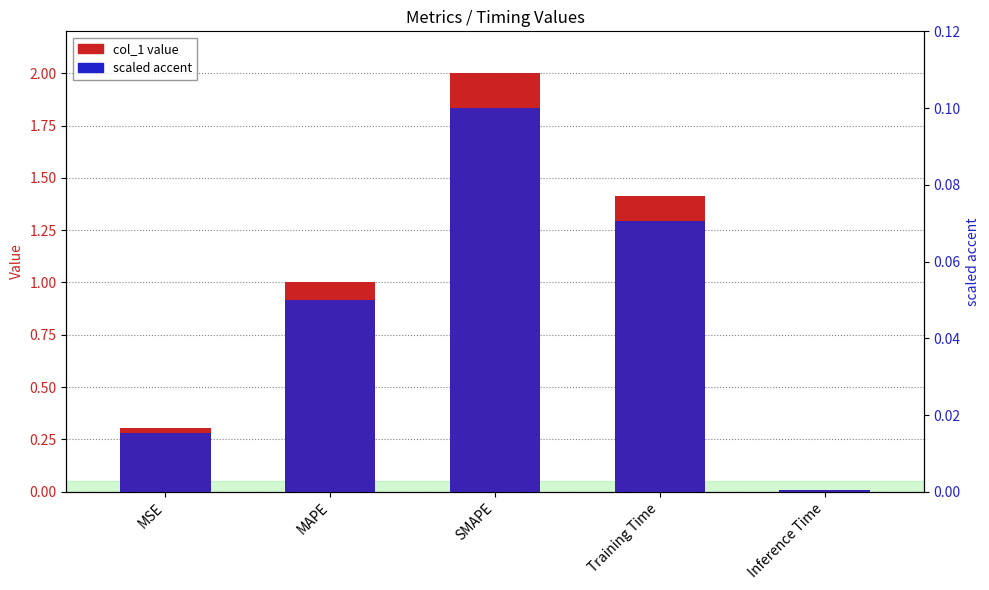

Reading left to right, list all the values displayed in this chart.

col_1 value: 0.3	1.0	2.0	1.4	0.0
scaled accent: 0.0	0.1	0.1	0.1	0.0